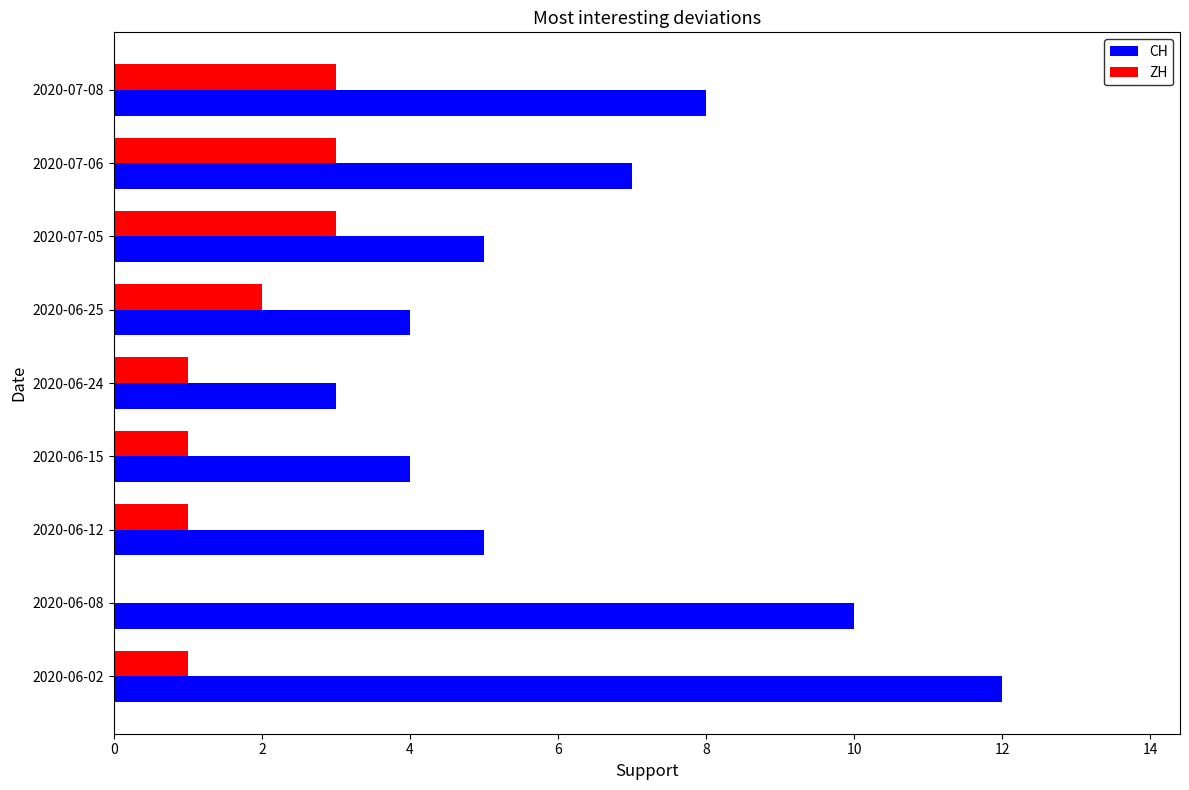

At which category is the sum across all series the highest?

2020-06-02